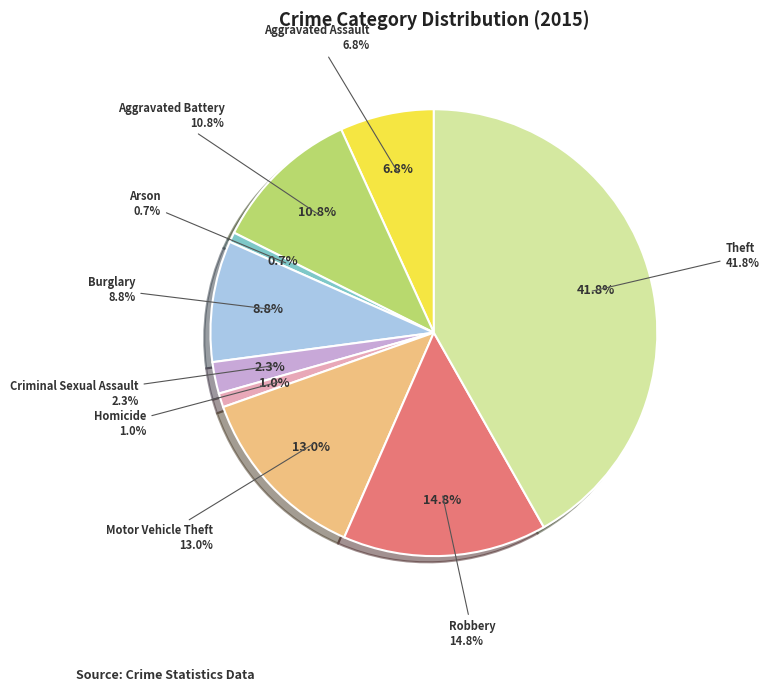

Count the number of slices in the pie.

9